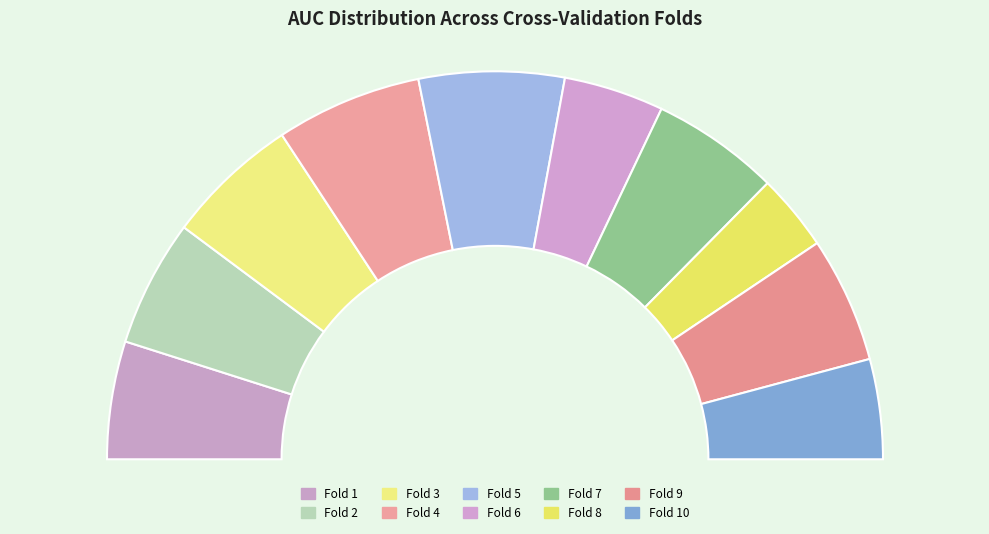

What is the smallest slice in the pie chart?

Fold 8